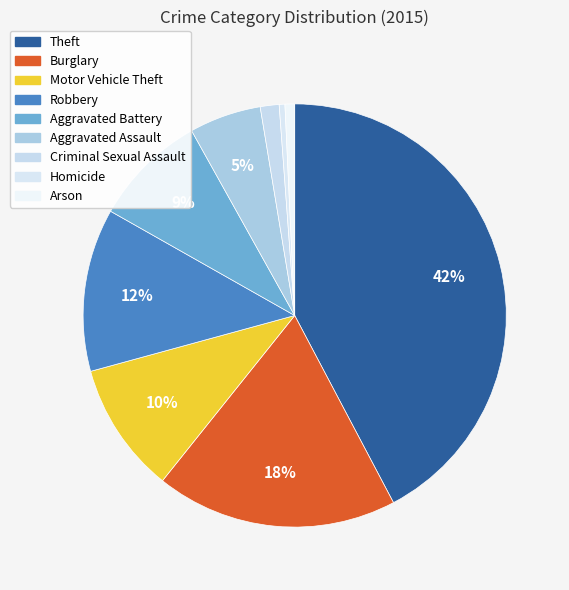

Which category has the smallest portion of the pie?

Homicide